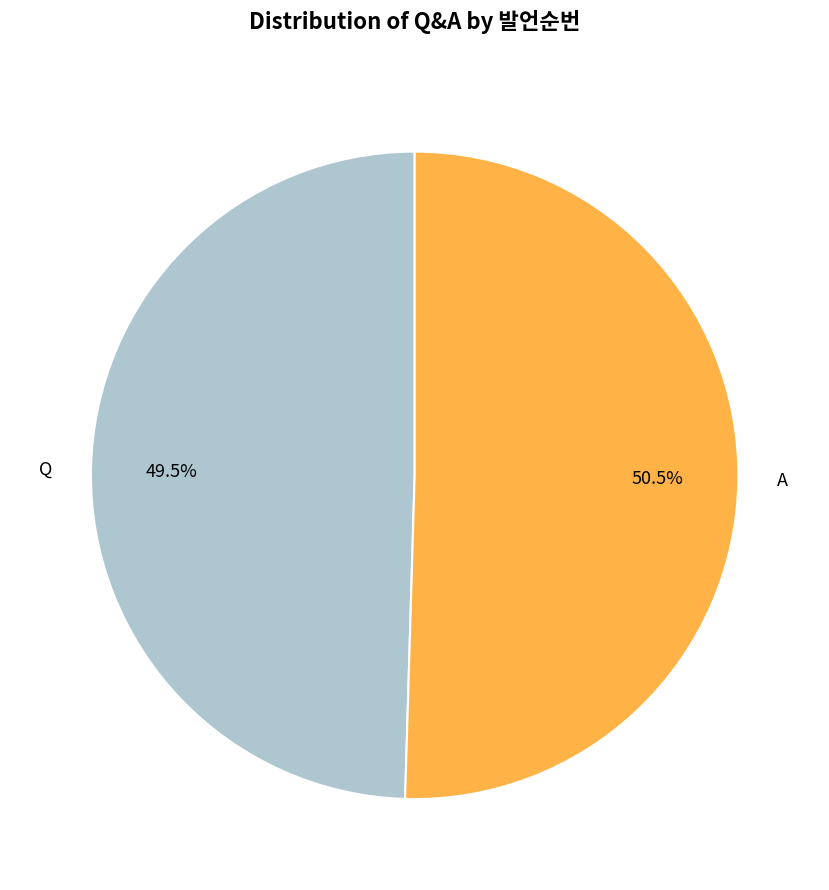

To the nearest percent, what is the combined percentage of A and Q?

100%